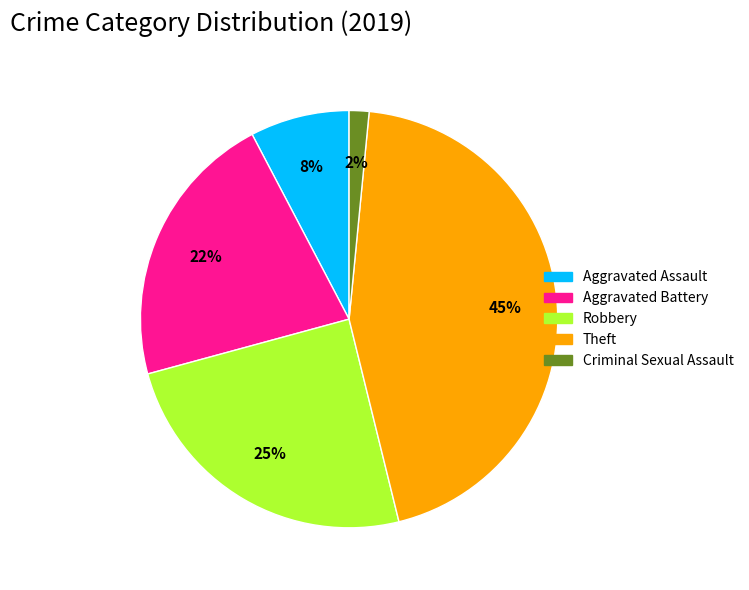

Does any single category account for the majority?

No